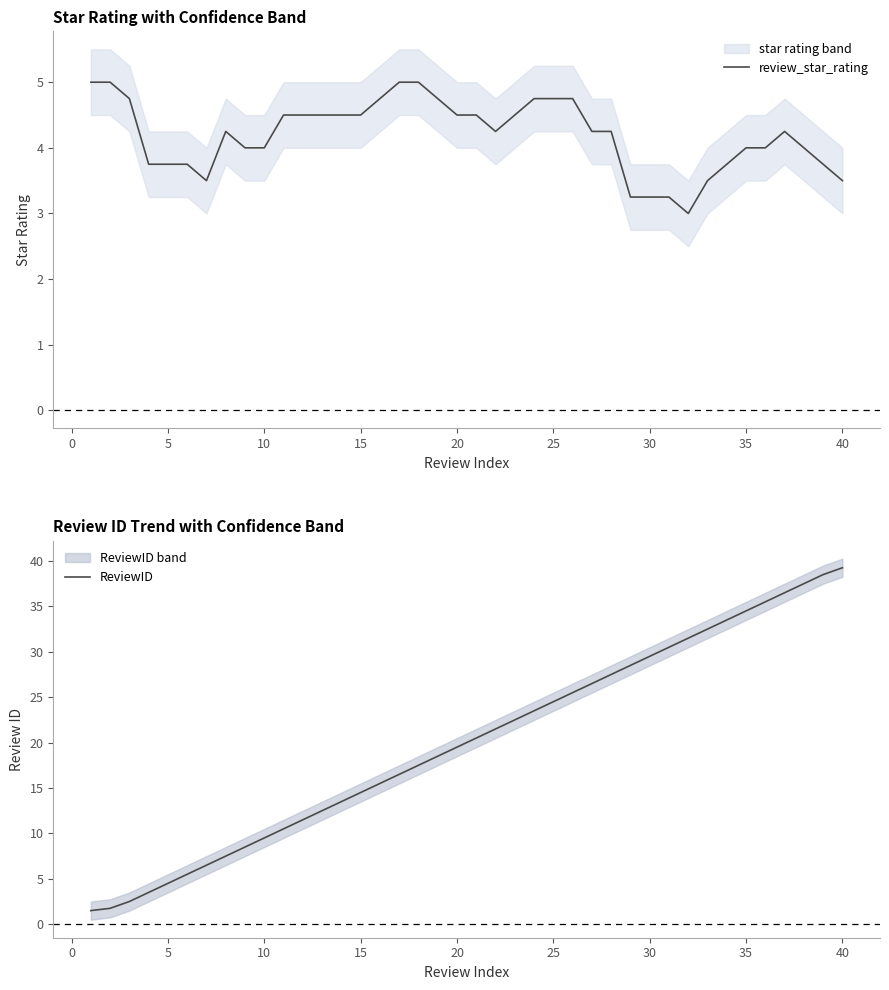

What is the maximum value for review_star_rating?

5.0